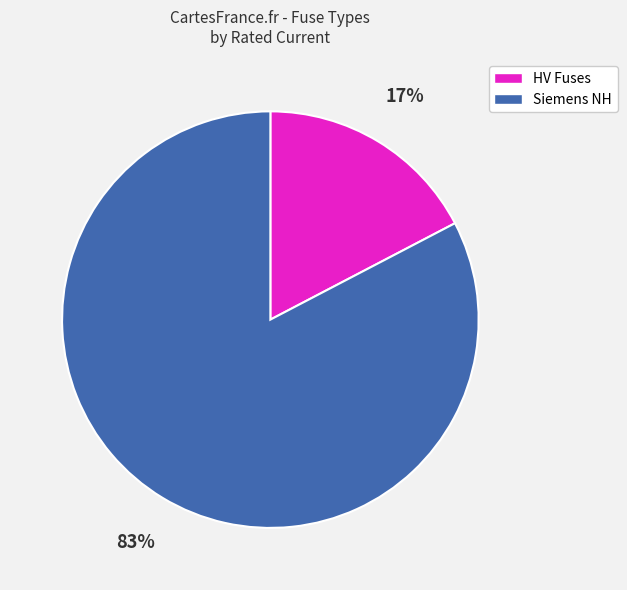

Rank the categories by value from lowest to highest.

HV Fuses, Siemens NH